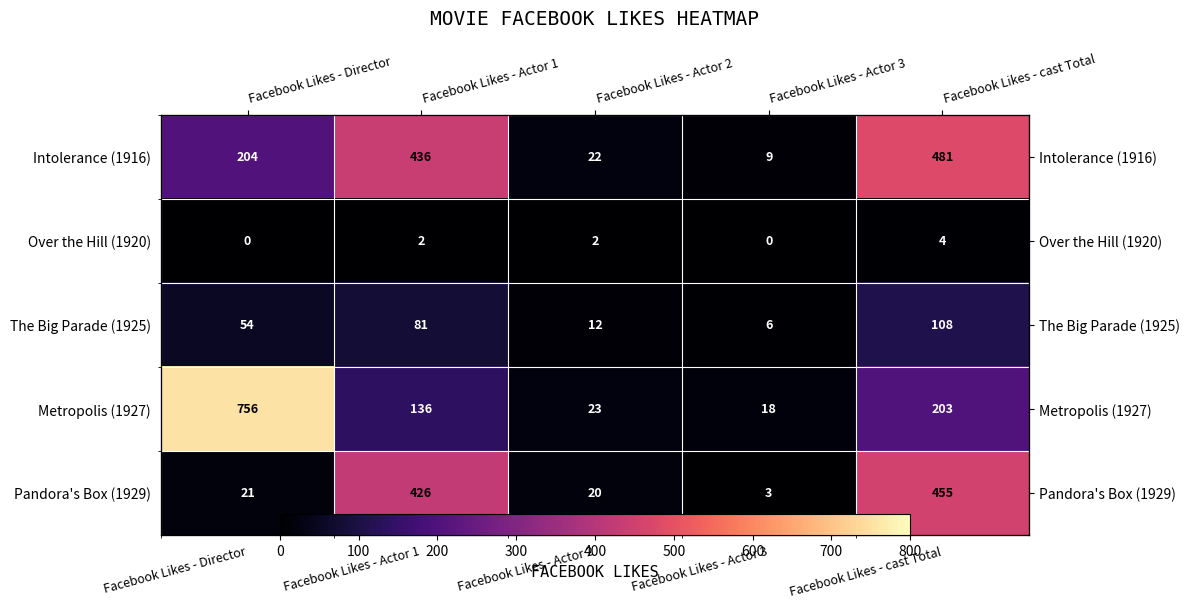

What is the difference between the second highest and minimum values in the The Big Parade (1925) series?

75